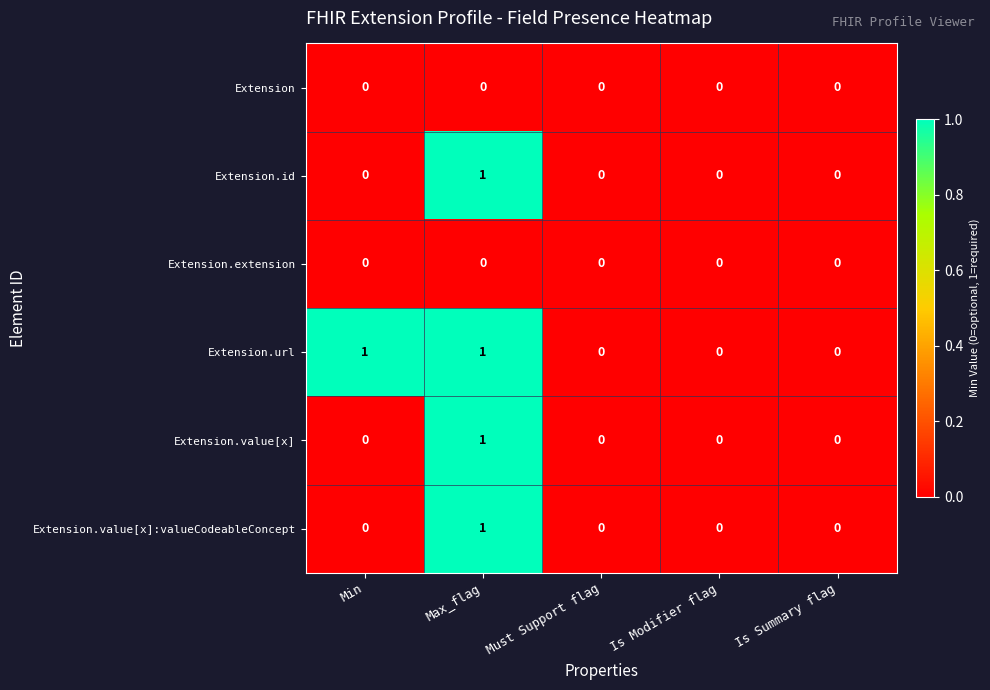

Reading left to right, what are all the values shown in this chart?

Extension: 0	0	0	0	0
Extension.id: 0	1	0	0	0
Extension.extension: 0	0	0	0	0
Extension.url: 1	1	0	0	0
Extension.value[x]: 0	1	0	0	0
Extension.value[x]:valueCodeableConcept: 0	1	0	0	0